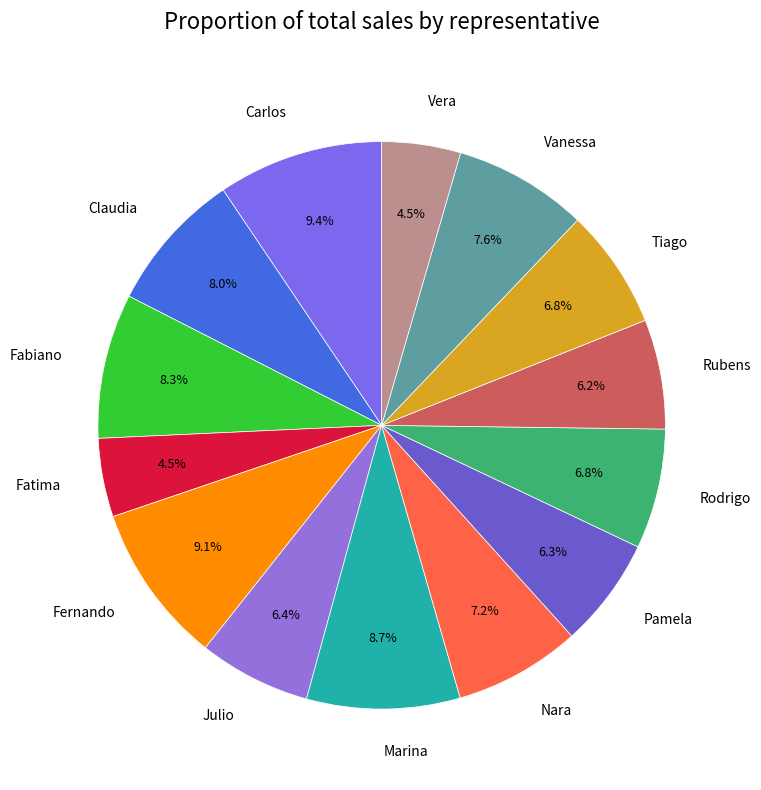

How much of the chart is everything except Rodrigo?

93.2%